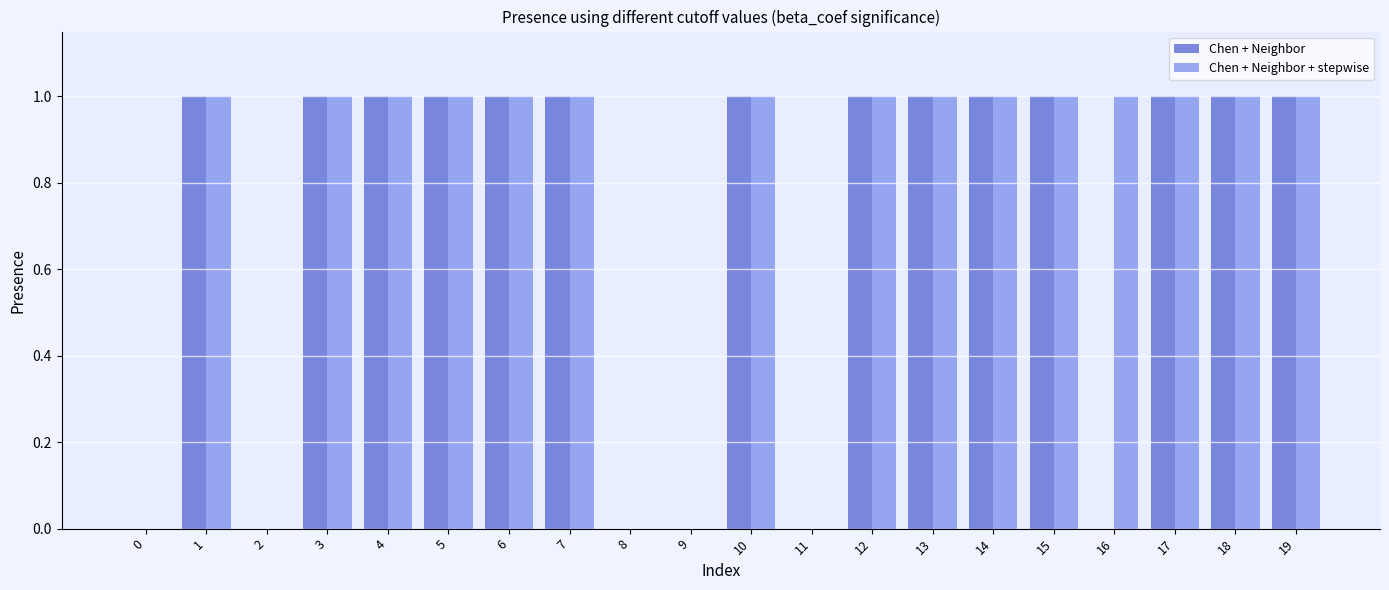

How many Chen + Neighbor values are between 0 and 1?

20